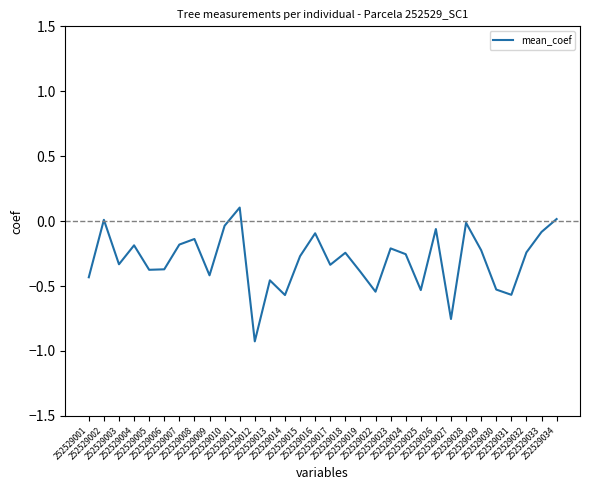

Where is the first local maximum?

252529002